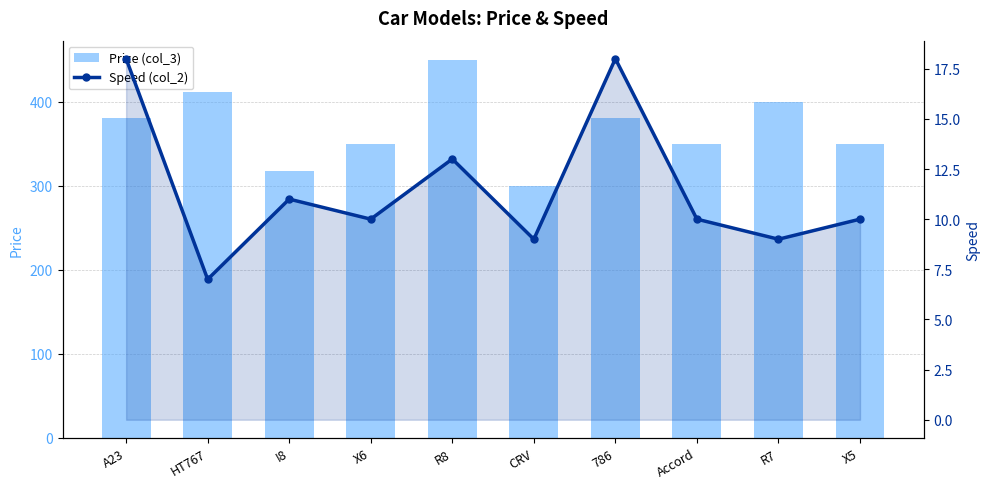

What position from the right is 786?

4